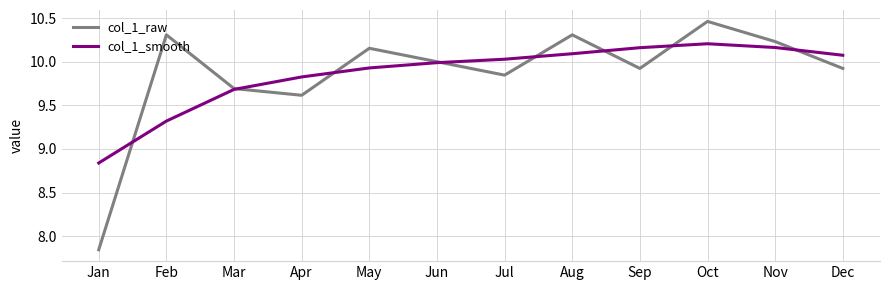

At which category is the sum across all series the highest?

Oct